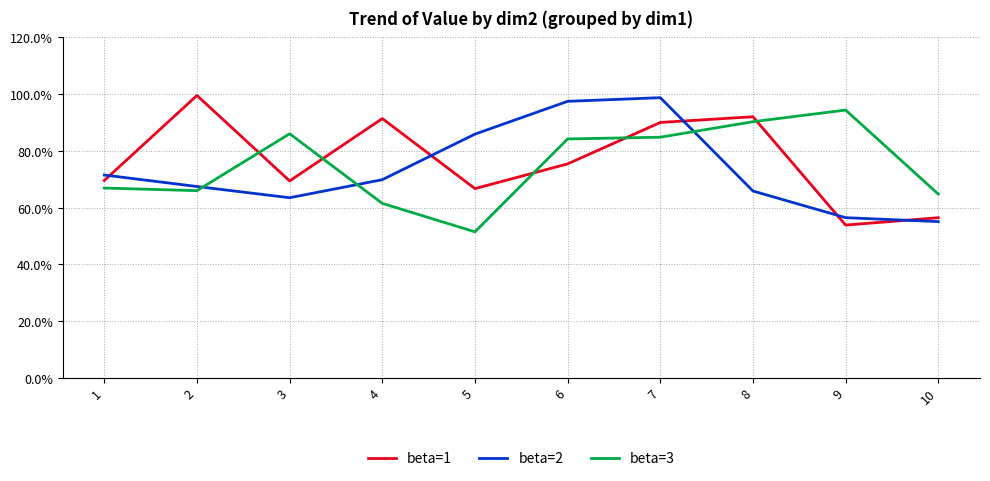

What is the value of the beta=2 point at the 4th from the left?

0.7